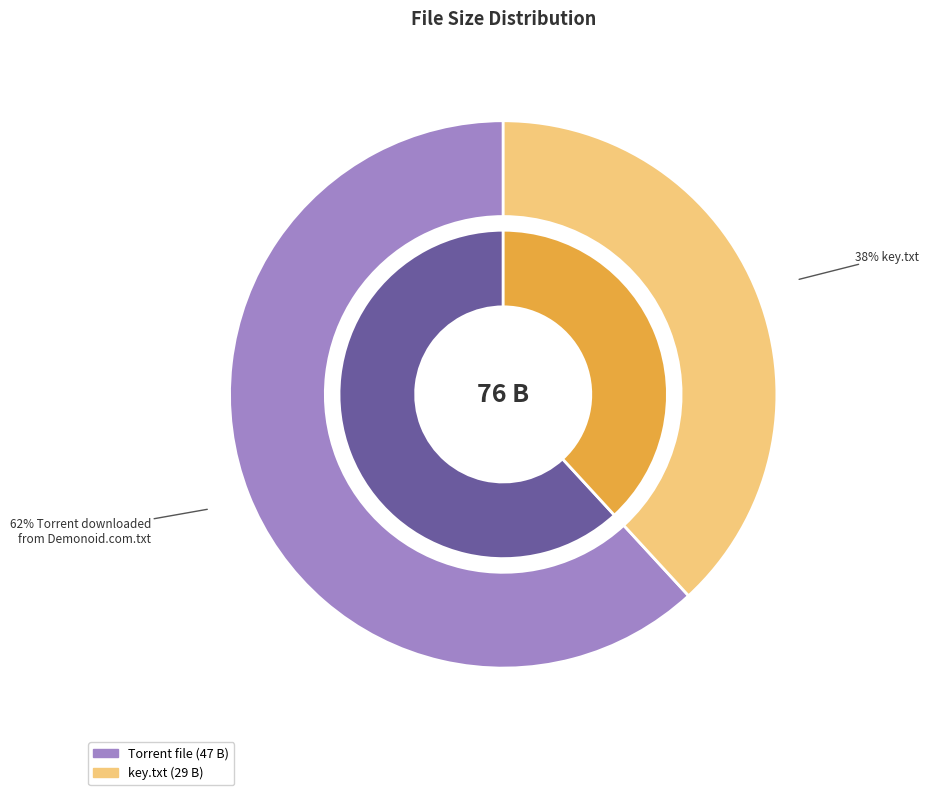

Is there a majority slice in this chart?

Yes